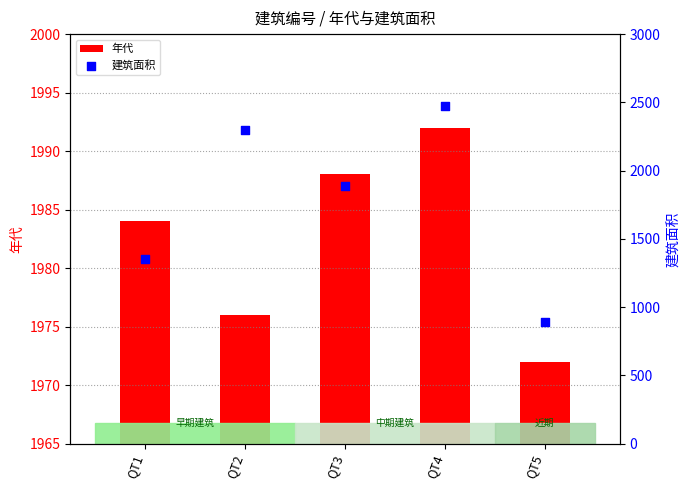

What are all the series names shown in the legend?

年代, 建筑面积